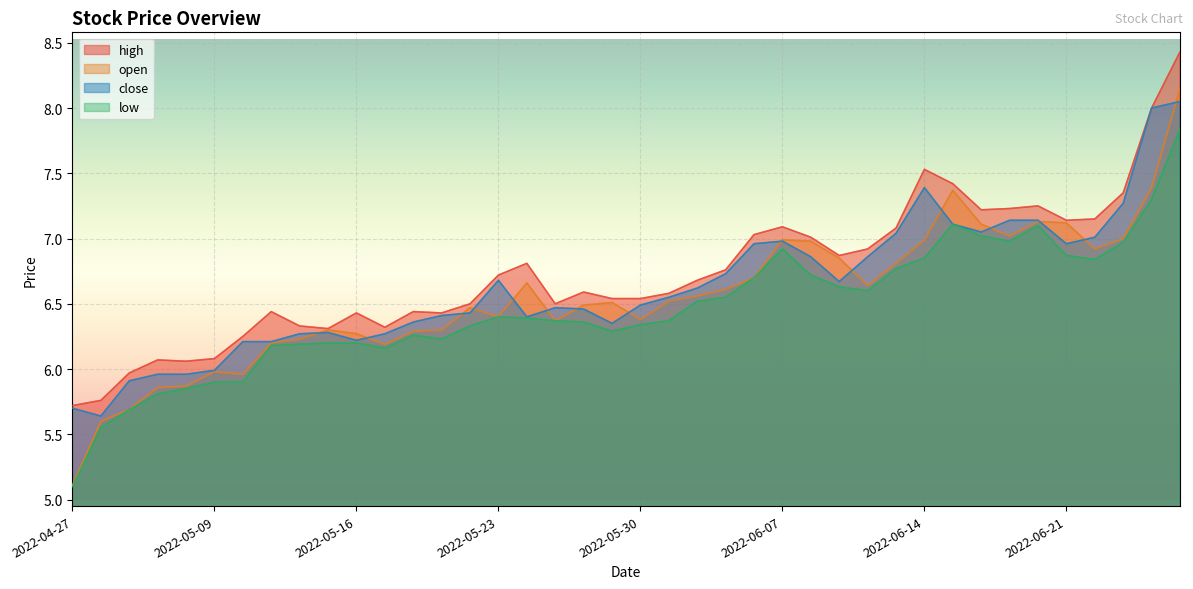

Reading left to right, transcribe all the data shown in this chart.

open: 5.1	5.6	5.7	5.9	5.9	6.0	6.0	6.2	6.2	6.3	6.3	6.2	6.3	6.3	6.5	6.4	6.7	6.4	6.5	6.5	6.4	6.5	6.6	6.6	6.7	7.0	7.0	6.8	6.6	6.8	7.0	7.4	7.1	7.0	7.1	7.1	6.9	7.0	7.4	8.2
close: 5.7	5.6	5.9	6.0	6.0	6.0	6.2	6.2	6.3	6.3	6.2	6.3	6.4	6.4	6.4	6.7	6.4	6.5	6.5	6.3	6.5	6.5	6.6	6.7	7.0	7.0	6.9	6.7	6.9	7.0	7.4	7.1	7.0	7.1	7.1	7.0	7.0	7.3	8.0	8.1
high: 5.7	5.8	6.0	6.1	6.1	6.1	6.2	6.4	6.3	6.3	6.4	6.3	6.4	6.4	6.5	6.7	6.8	6.5	6.6	6.5	6.5	6.6	6.7	6.8	7.0	7.1	7.0	6.9	6.9	7.1	7.5	7.4	7.2	7.2	7.2	7.1	7.2	7.3	8.0	8.4
low: 5.1	5.5	5.7	5.8	5.8	5.9	5.9	6.2	6.2	6.2	6.2	6.2	6.3	6.2	6.3	6.4	6.4	6.4	6.4	6.3	6.3	6.4	6.5	6.5	6.7	6.9	6.7	6.6	6.6	6.8	6.8	7.1	7.0	7.0	7.1	6.9	6.8	7.0	7.3	7.8